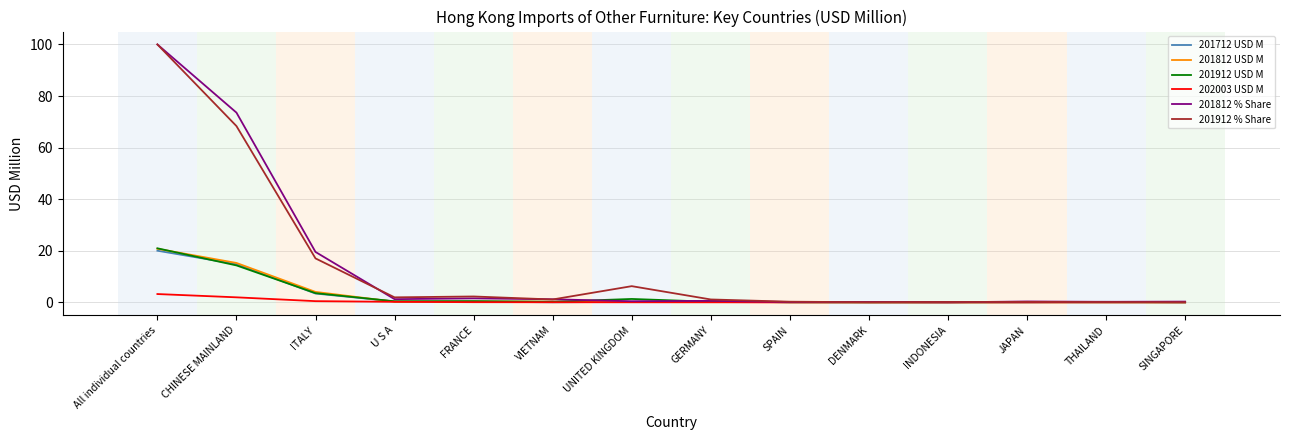

Read the 201912 % Share value at JAPAN.

0.2